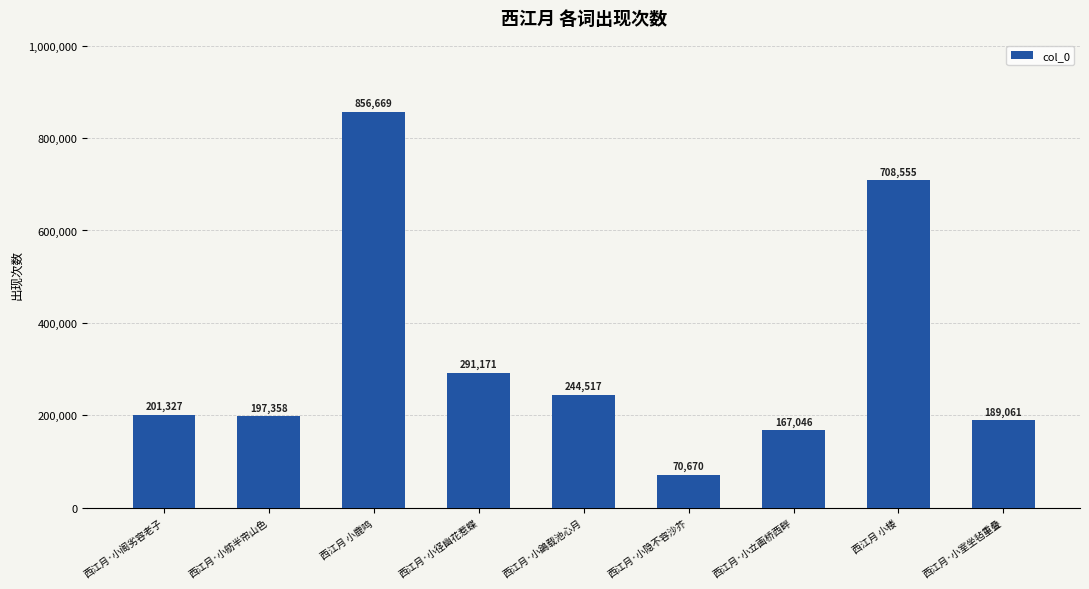

The chart shows a value of 115871 at 西江月·小隐不容沙芥. True or false?

False